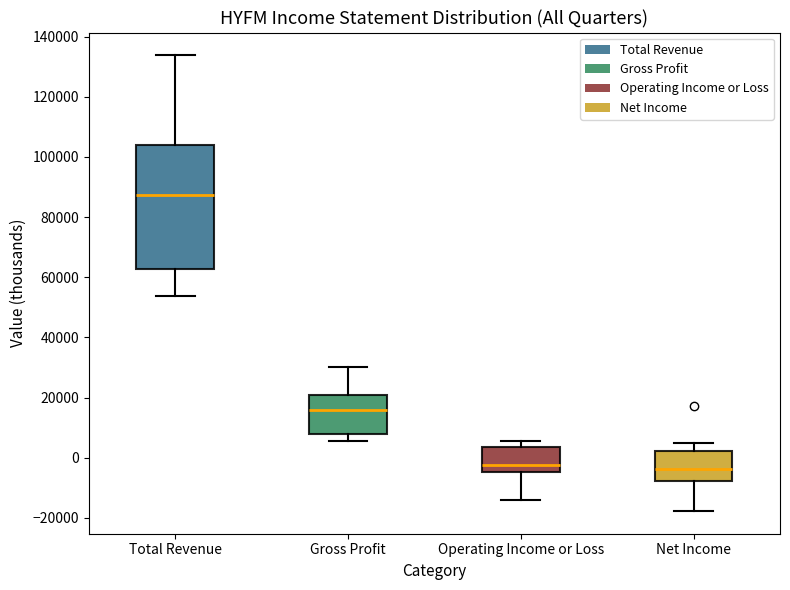

Which box has the highest median line?

Total Revenue